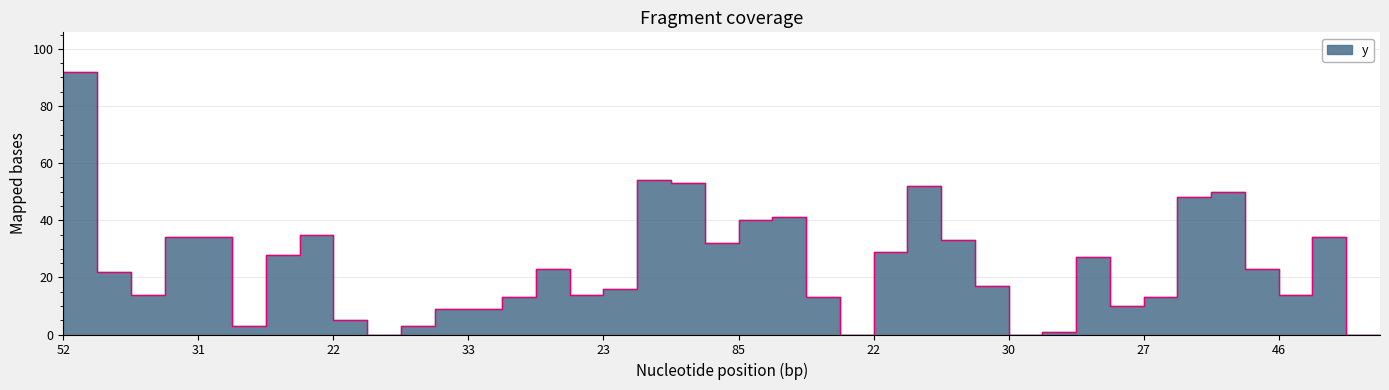

What is the sum of the values at 61 and 60?

32